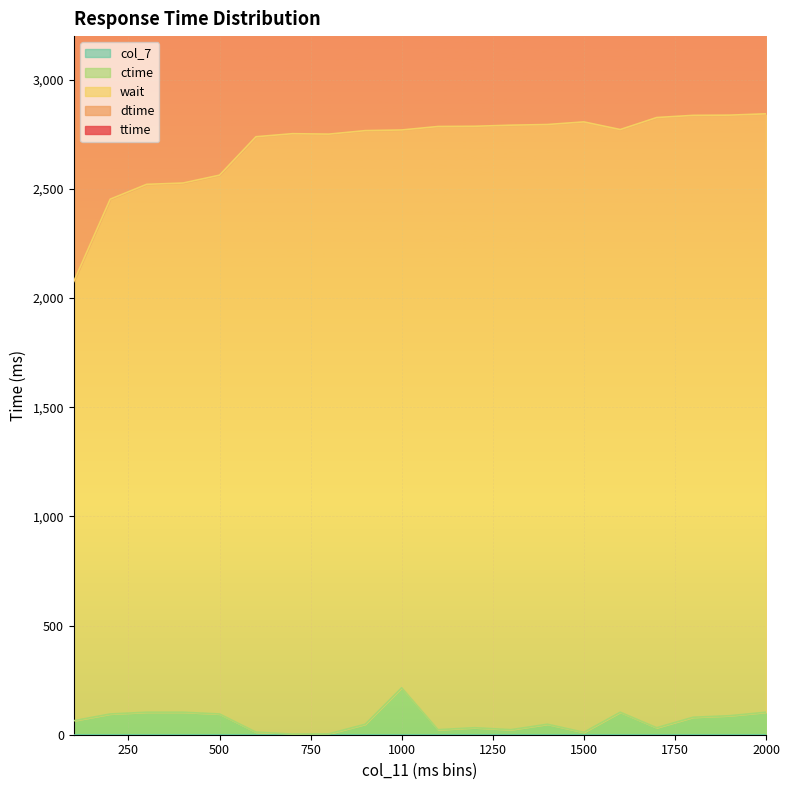

What is the spread (max minus min) of values at 1000?

7880